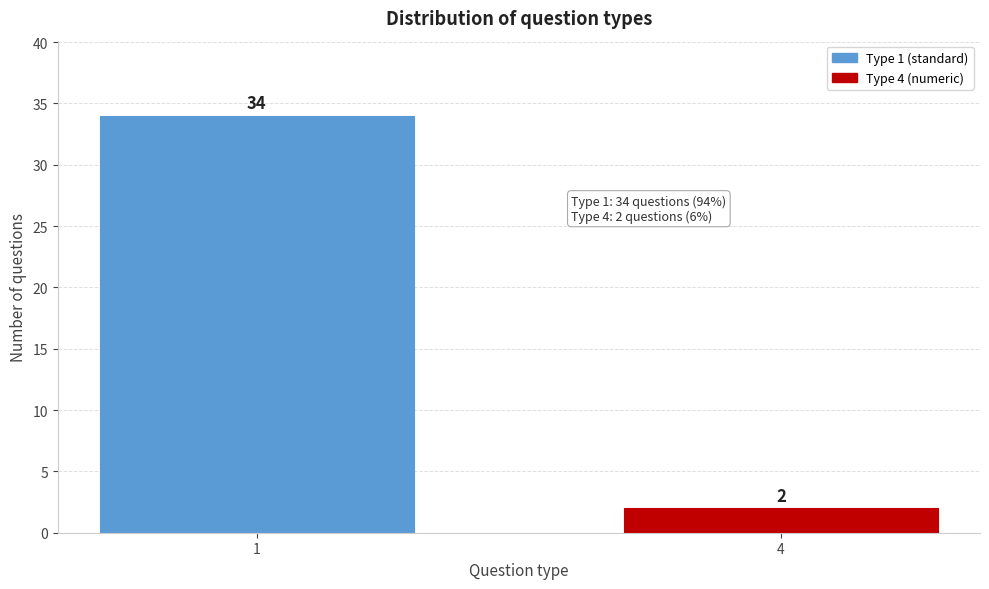

Reading left to right, list all the values displayed in this chart.

34	2